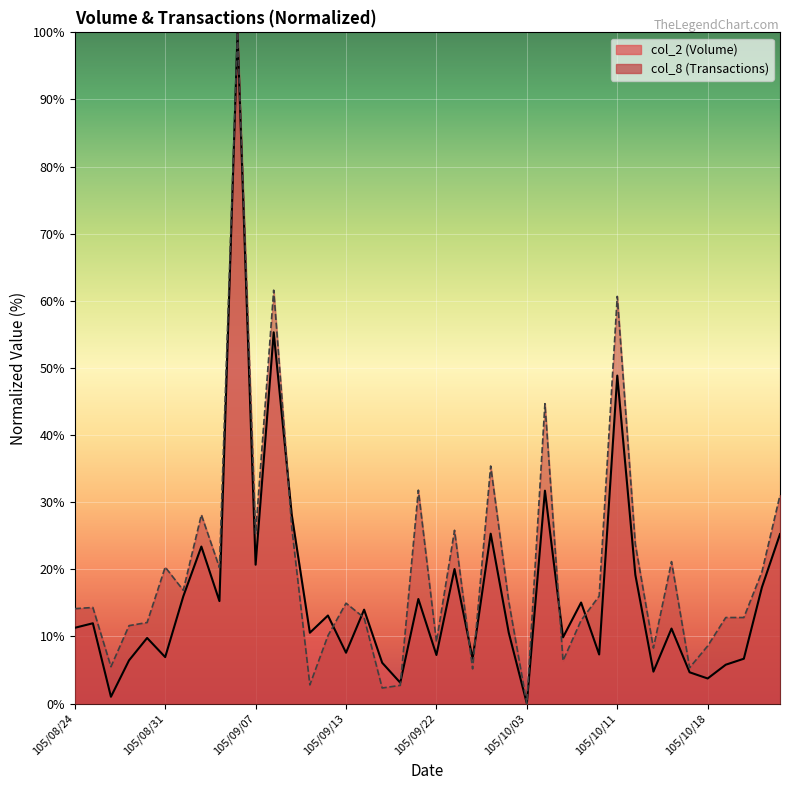

Where is the first local maximum for col_8?

105/08/25